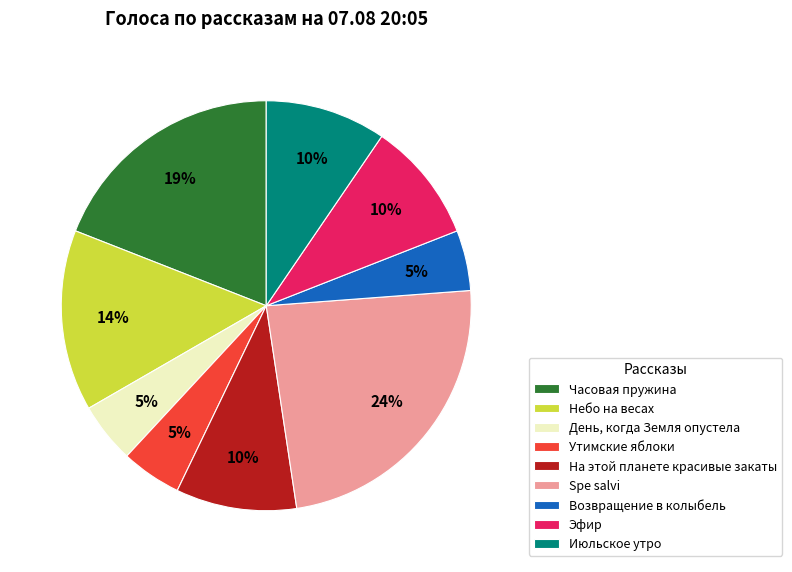

The Часовая пружина slice represents 19% of the pie. True or false?

True